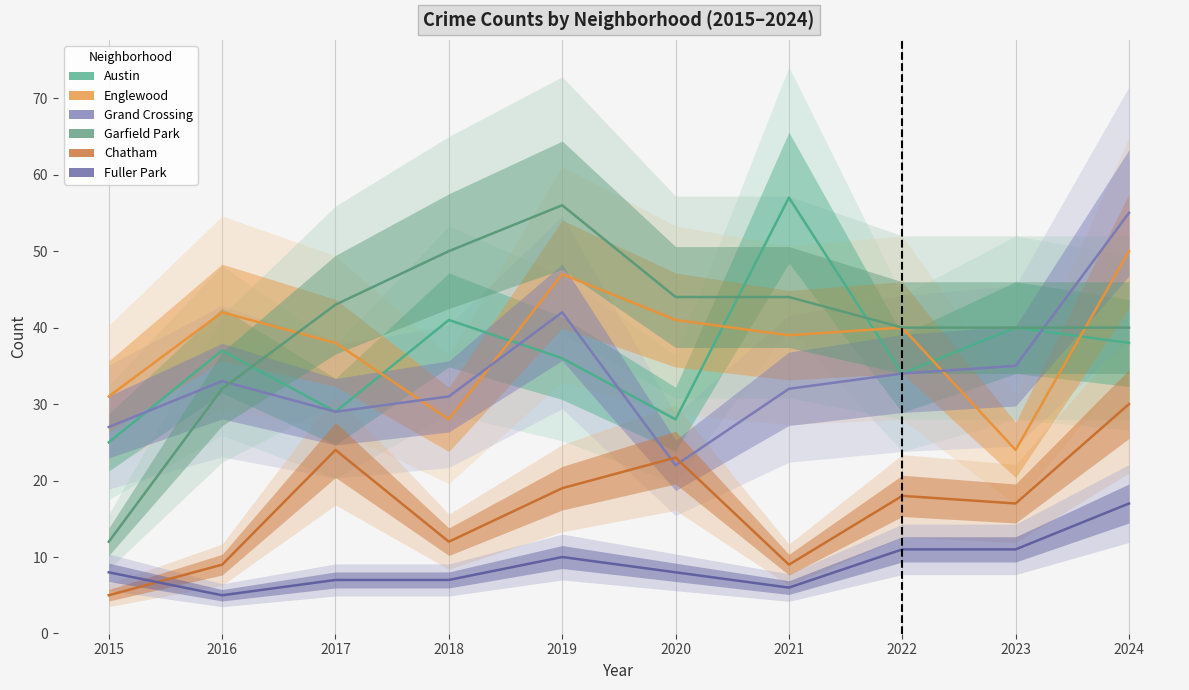

Which has a higher value, 2019 or 2021?

2021